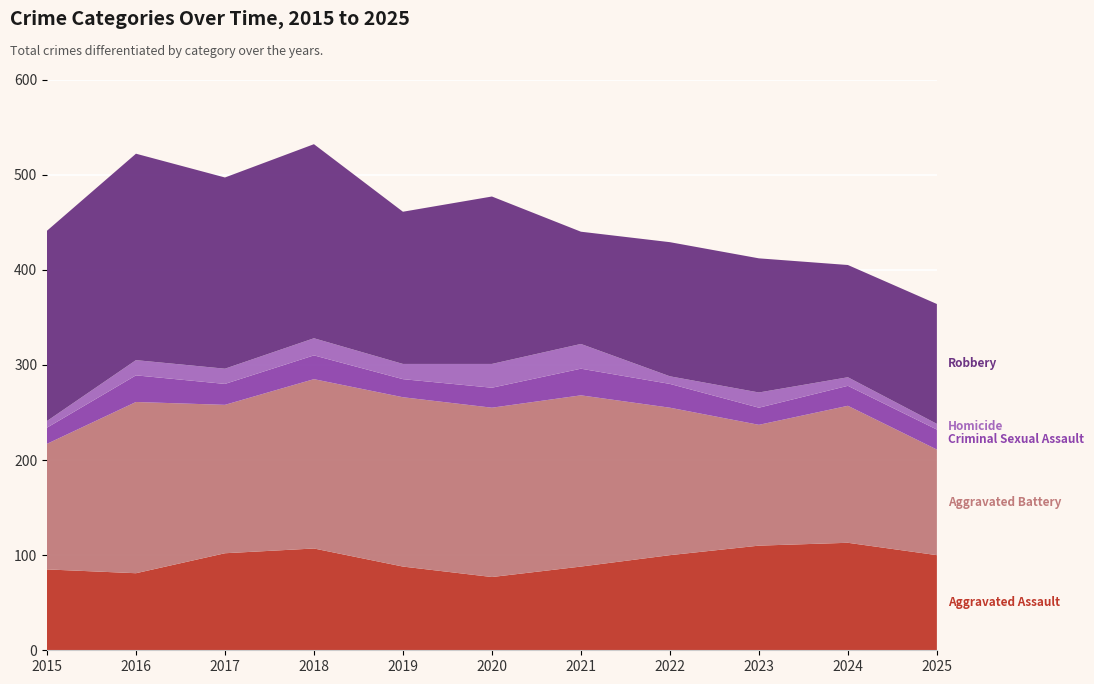

Reading right to left, transcribe all the data shown in this chart.

Aggravated Assault: 2025=100	2024=113	2023=110	2022=100	2021=88	2020=77	2019=88	2018=107	2017=102	2016=81	2015=85
Aggravated Battery: 2025=111	2024=144	2023=127	2022=155	2021=180	2020=178	2019=178	2018=178	2017=156	2016=180	2015=132
Criminal Sexual Assault: 2025=21	2024=21	2023=18	2022=25	2021=28	2020=21	2019=19	2018=25	2017=22	2016=28	2015=17
Homicide: 2025=6	2024=9	2023=16	2022=8	2021=26	2020=25	2019=16	2018=18	2017=16	2016=16	2015=7
Robbery: 2025=126	2024=118	2023=141	2022=141	2021=118	2020=176	2019=160	2018=204	2017=201	2016=217	2015=200